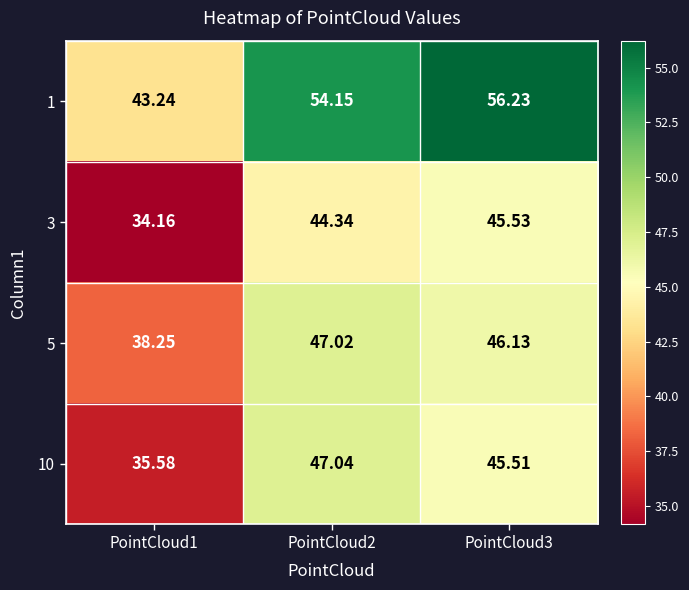

Is the value of 3 at PointCloud1 greater than the value of 5 at PointCloud3?

No